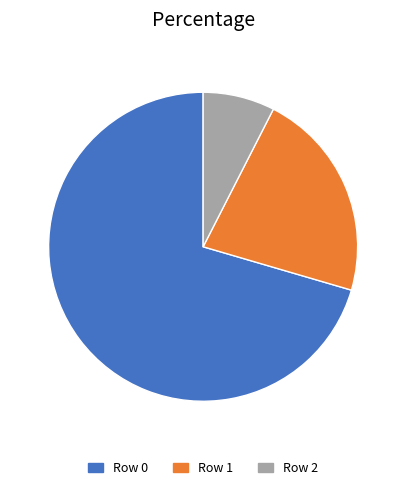

Which slice is the largest?

Row 0